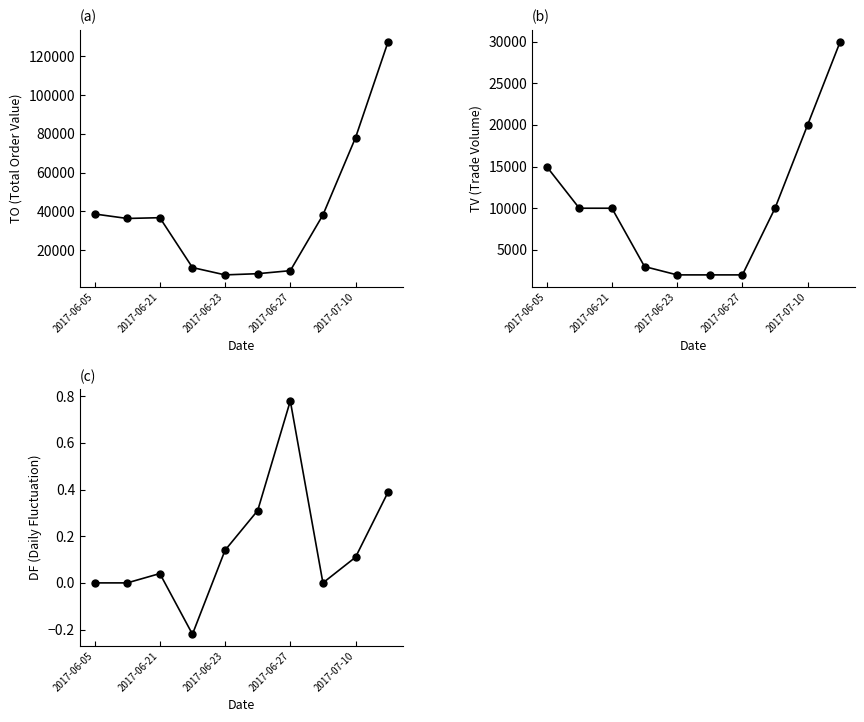

What is the sum of all DF values?

1.6